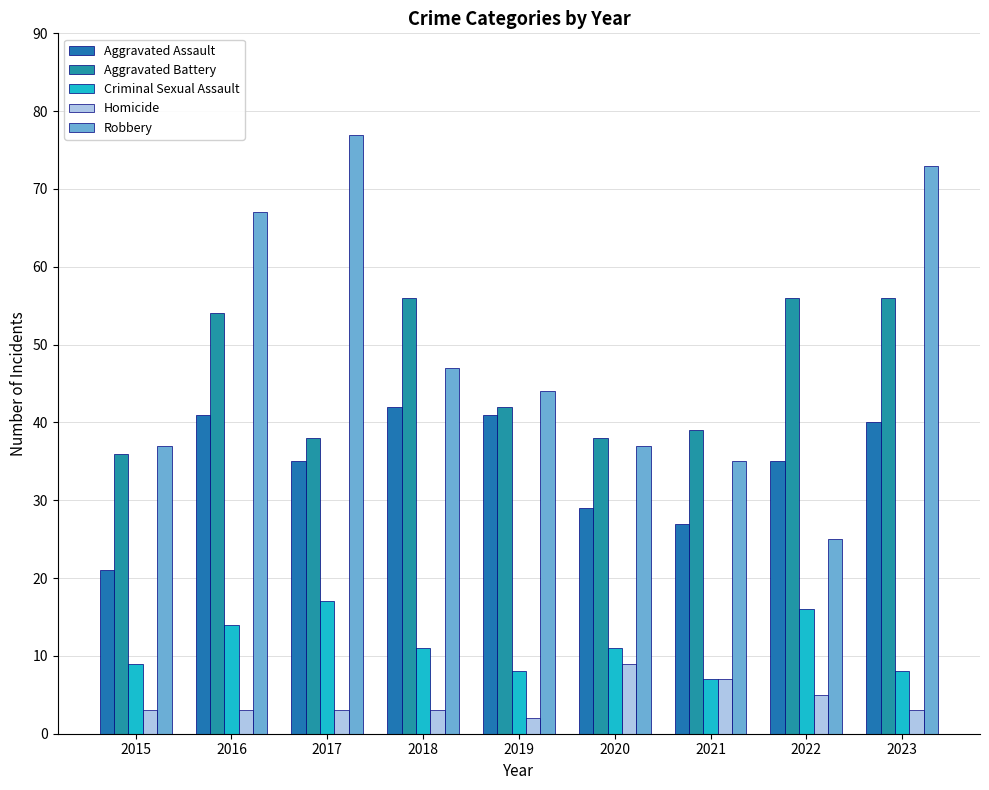

What is the difference between the Aggravated Assault values at 2015 and 2022?

14